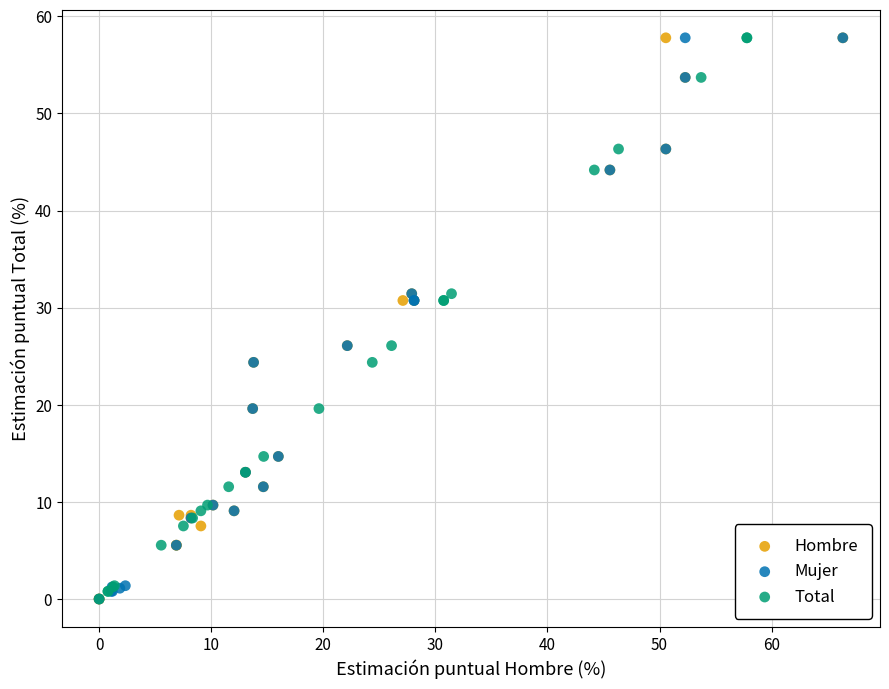

What are all the series names shown in the legend?

Hombre, Mujer, Total